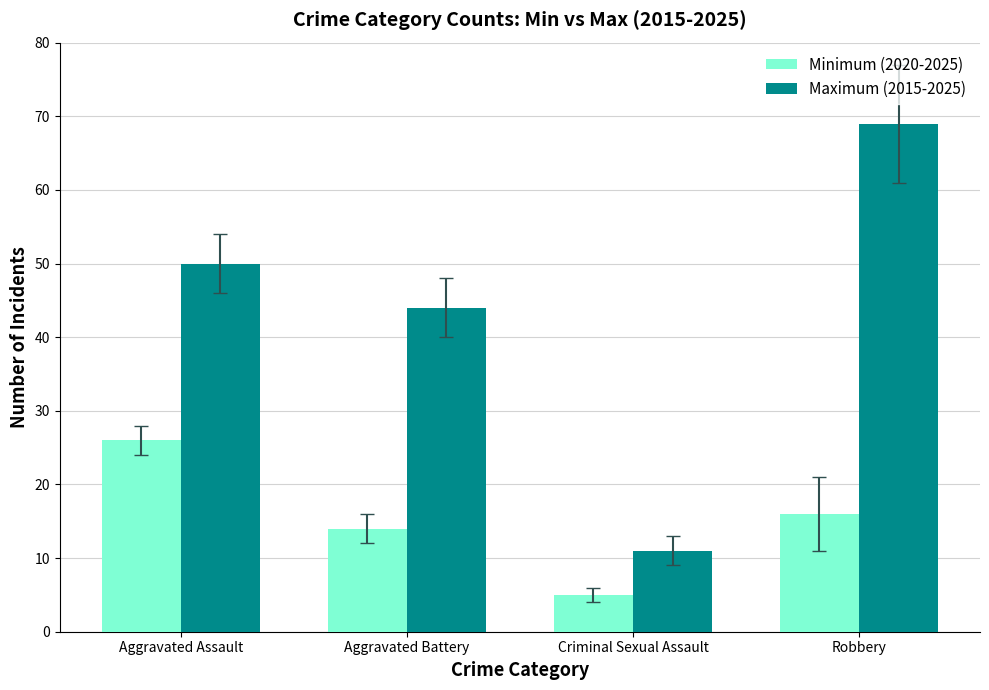

Is the value of Maximum (2015-2025) at Criminal Sexual Assault greater than the value of Minimum (2020-2025) at Aggravated Assault?

No